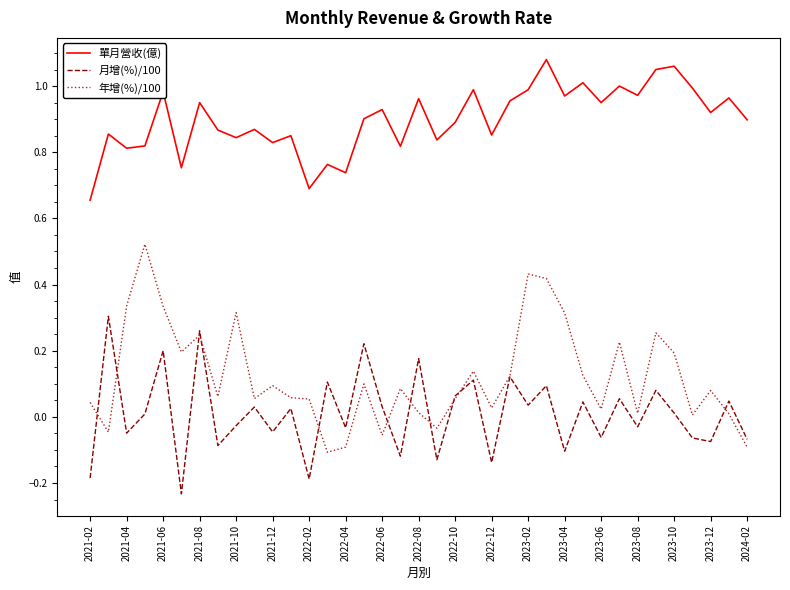

True or false: 單月營收(億) and 年增(%)/100 intersect in this chart.

False